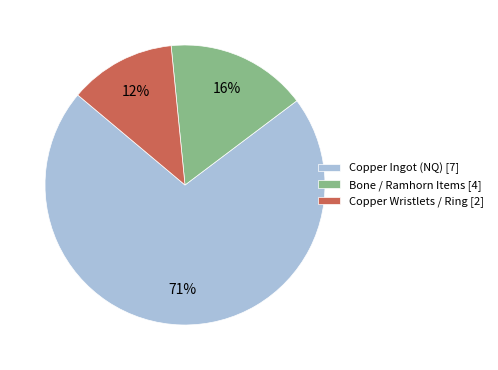

Is the sum of Bone / Ramhorn Items [4] and Copper Ingot (NQ) [7] greater than half?

Yes